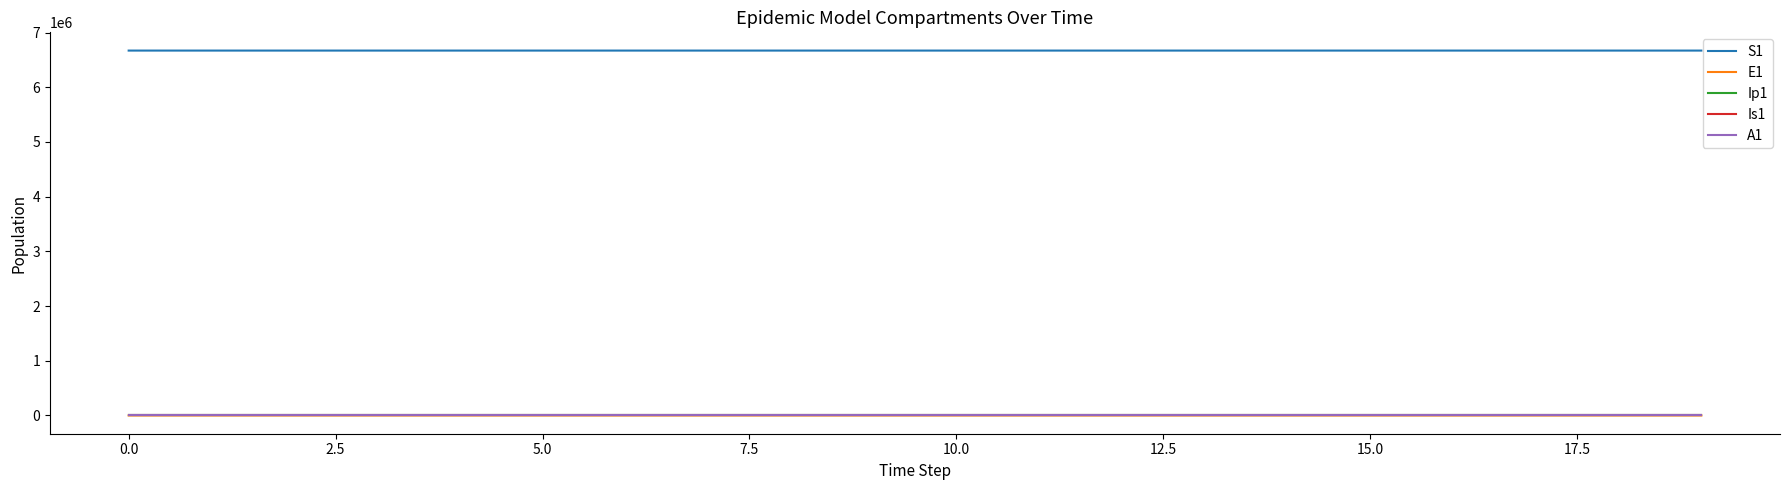

Which series has the largest total across all categories?

S1